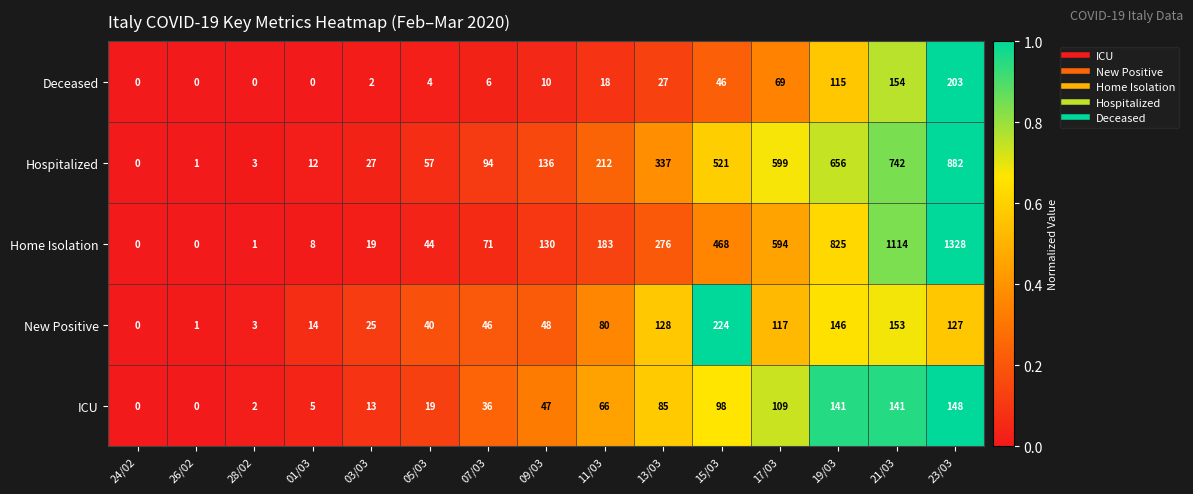

At how many categories does at least one series exceed 626?

3